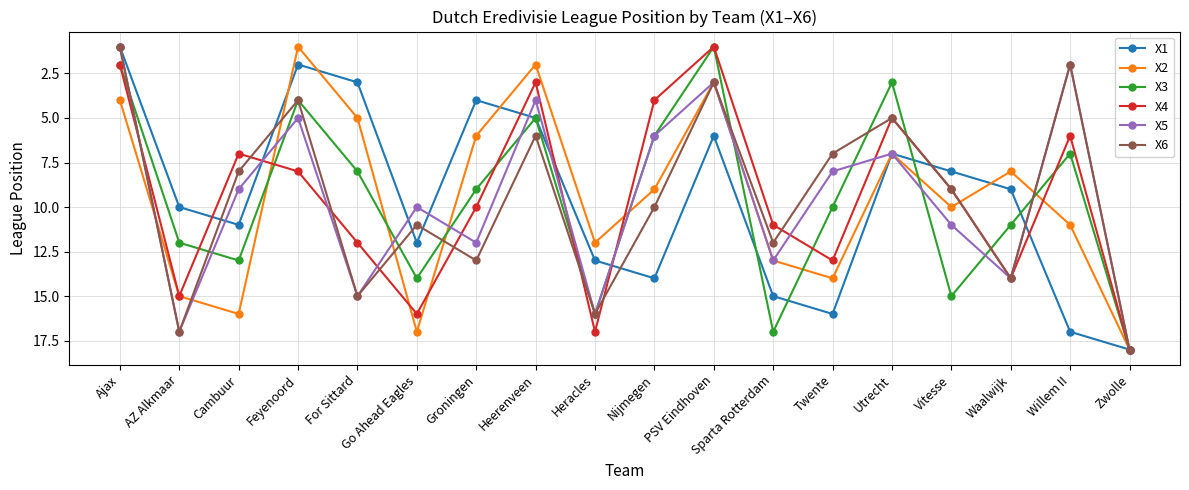

What is the total value across all series at Twente?

68